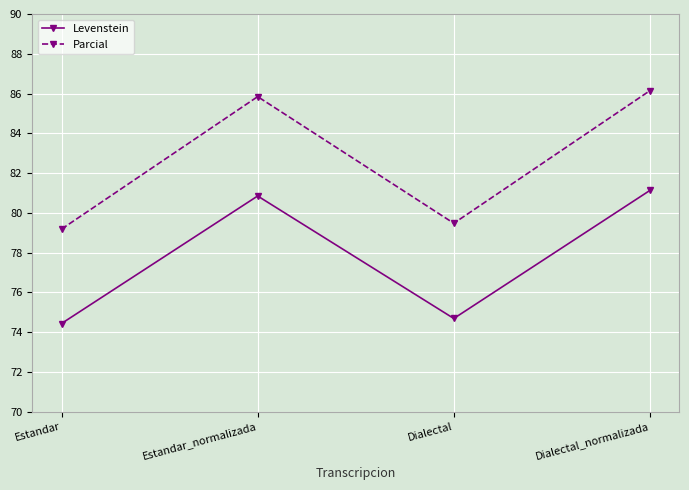

True or false: Levenstein and Parcial cross at least once.

False